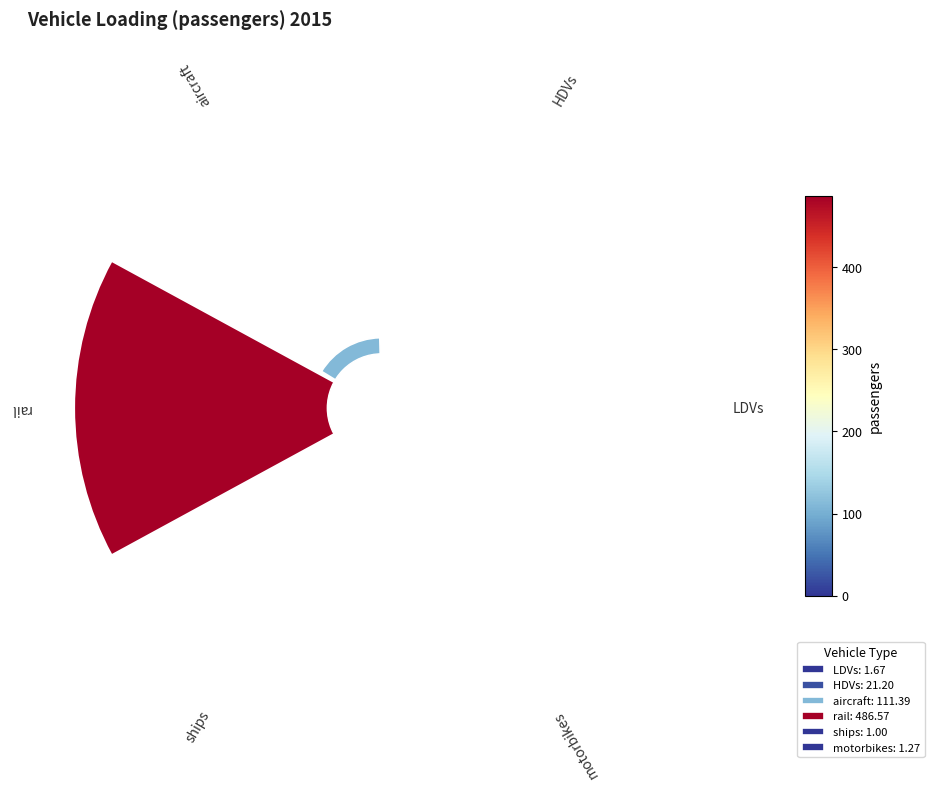

Count the number of slices in the pie.

6